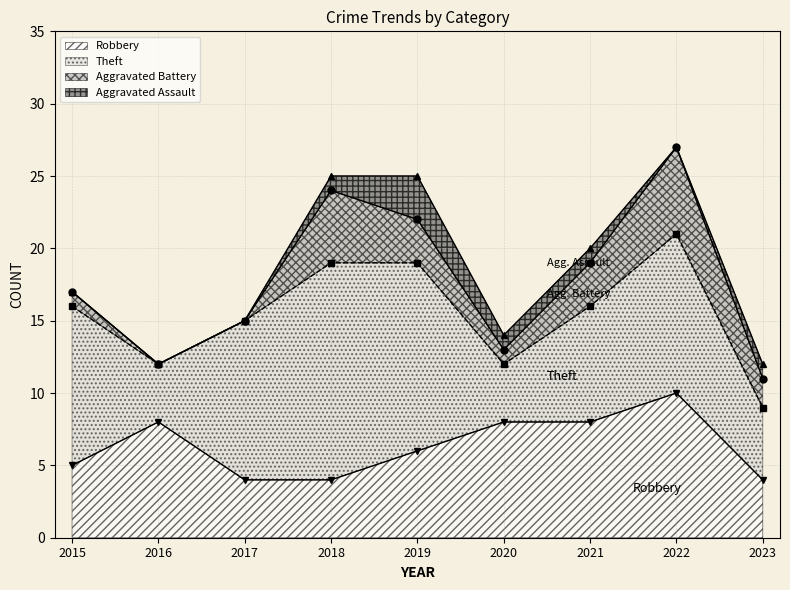

At which category is the sum across all series the highest?

2022